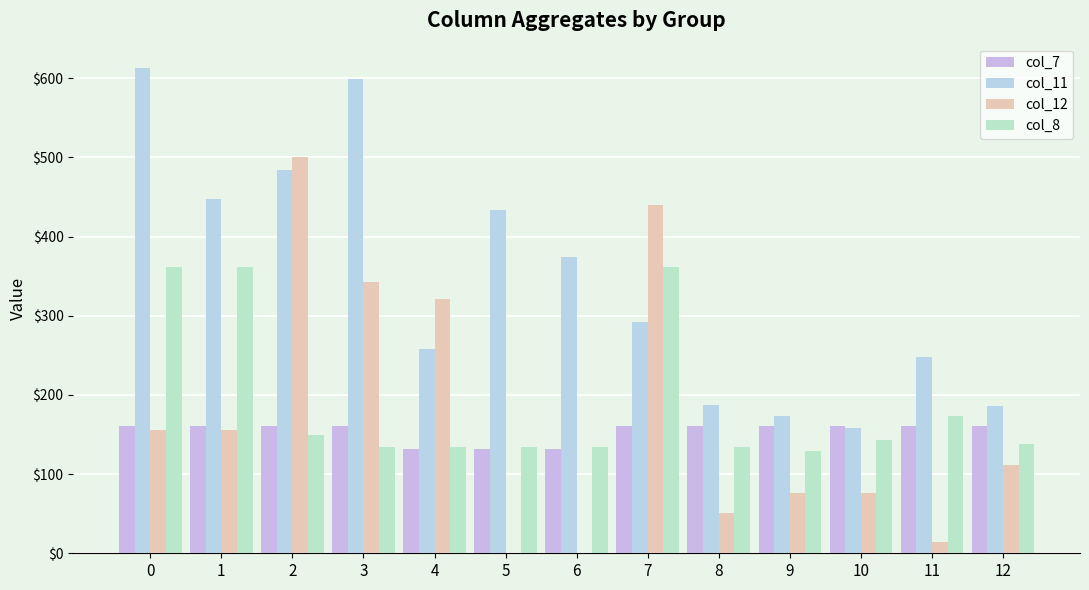

The value of col_7 at 4 is 131.8. True or false?

True